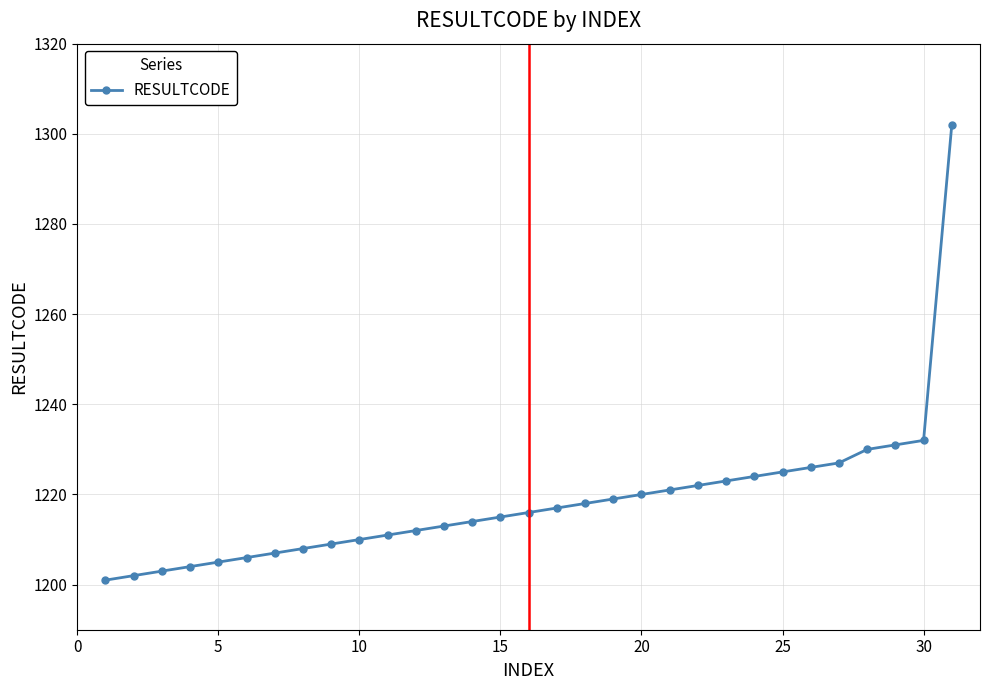

What is the average value?

1218